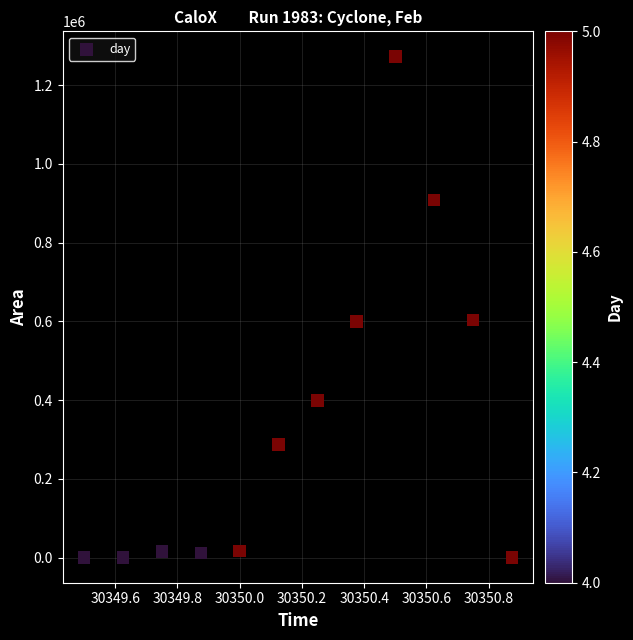

What is the average Y value?

342969